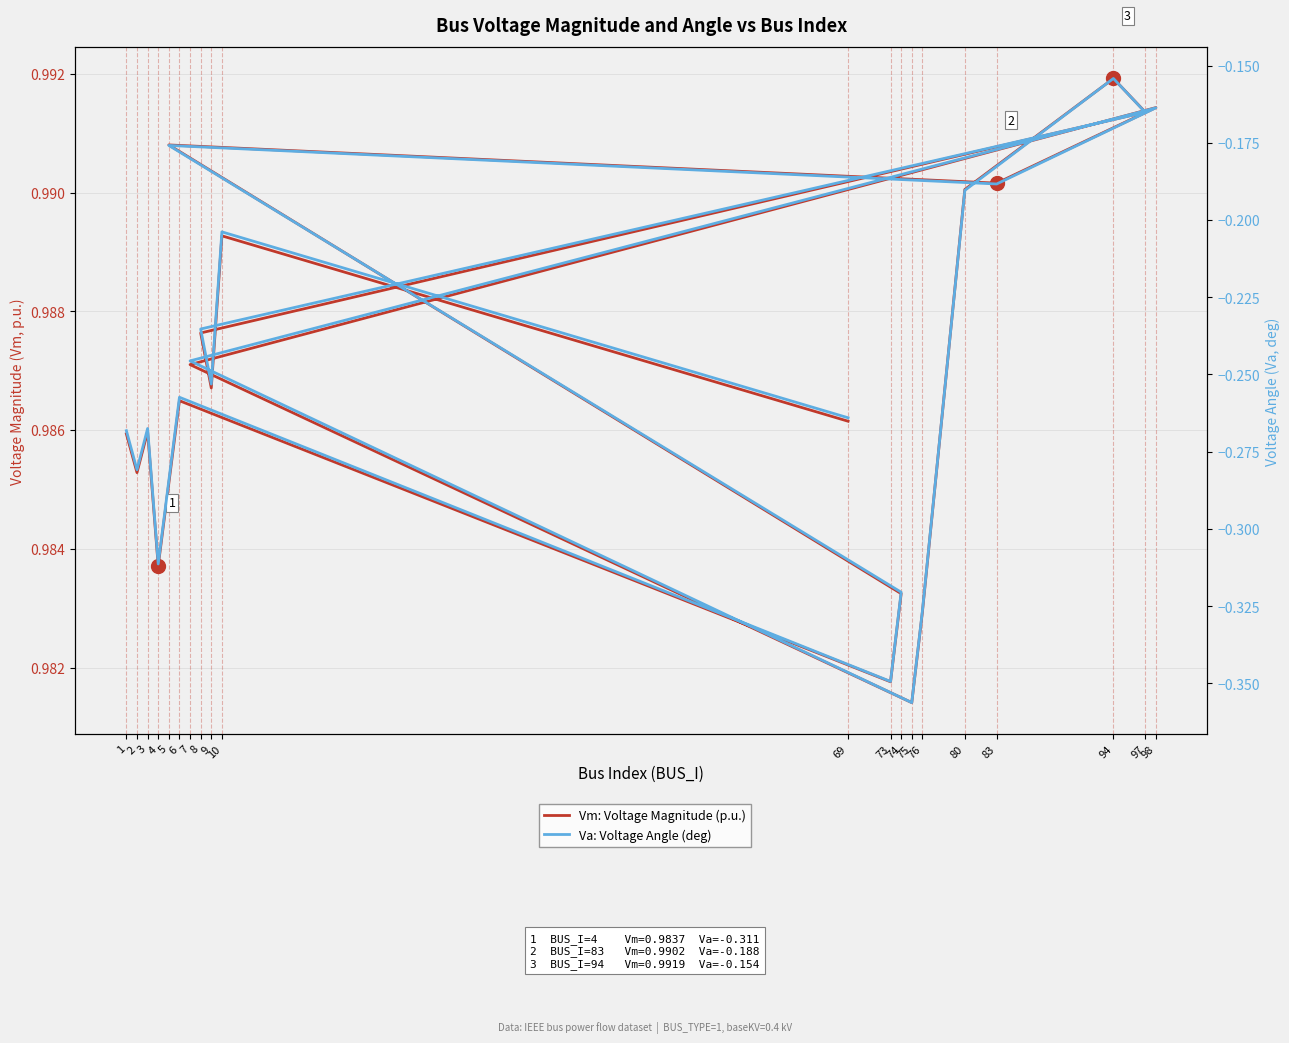

Where is the first local maximum for Va: Voltage Angle (deg)?

3